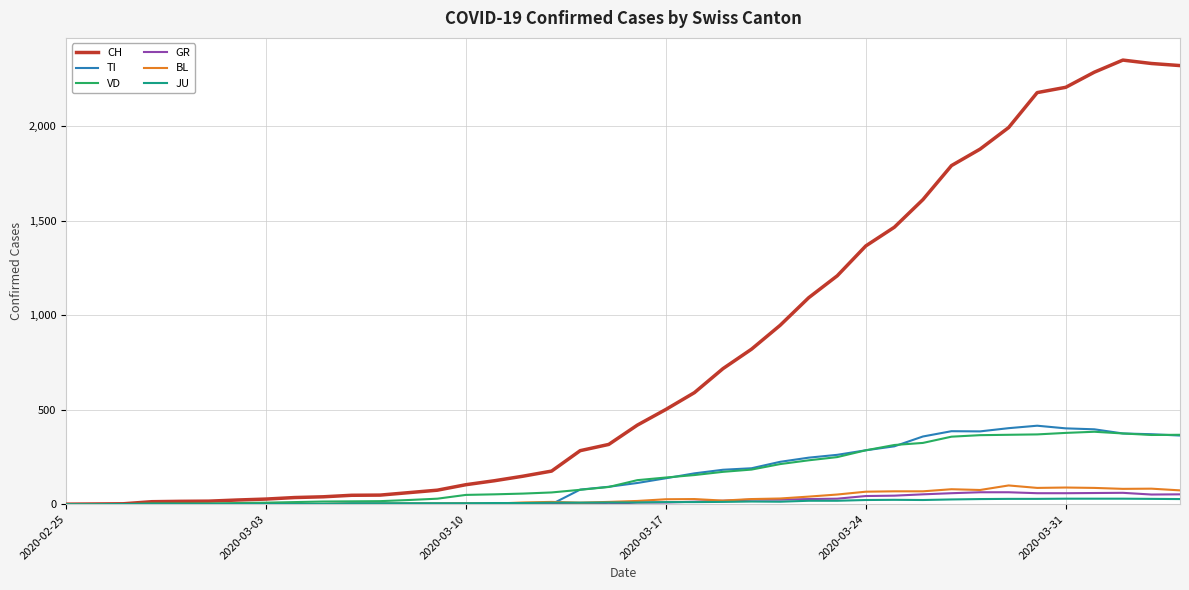

Which series has the widest spread of values?

CH